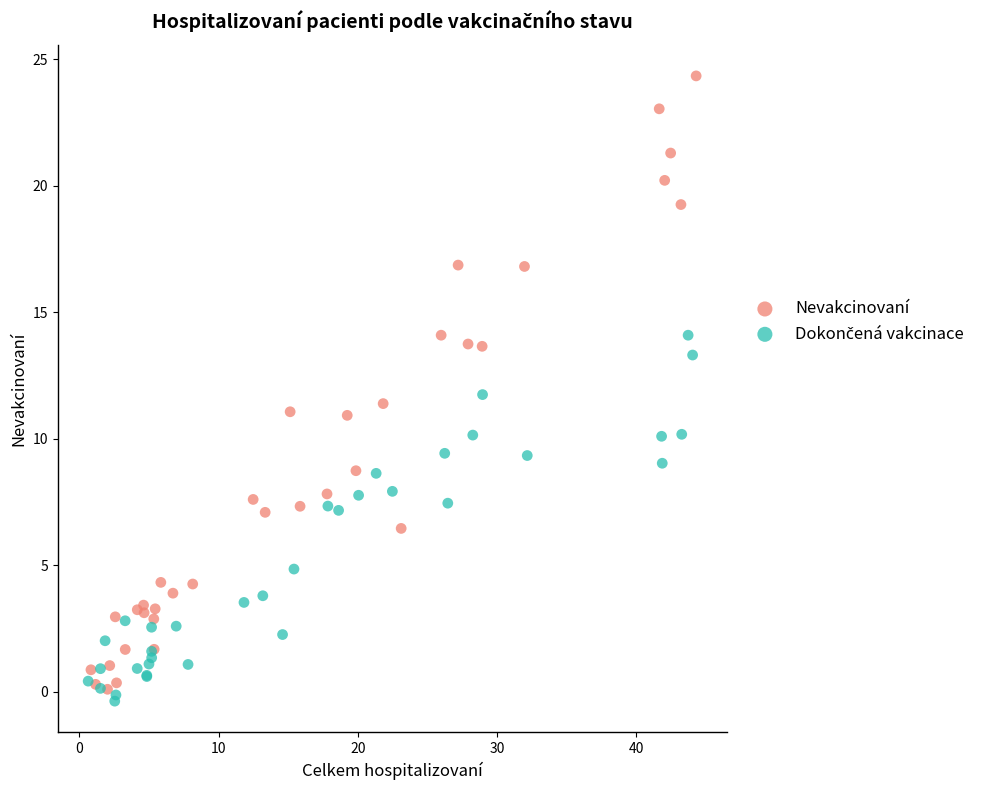

Which series has the widest spread of Y values?

Nevakcinovaní